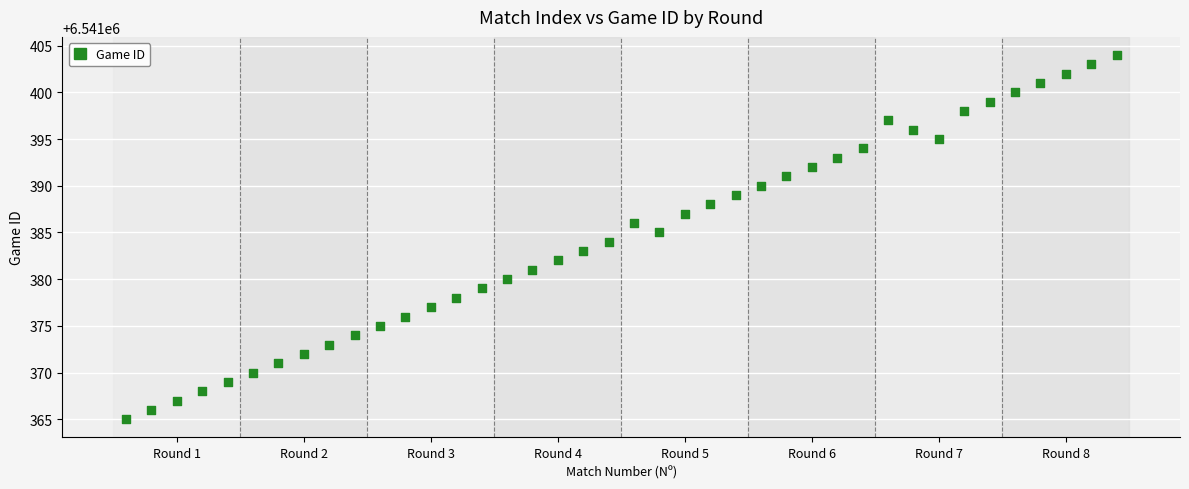

What is the range of Y values (max minus min)?

39